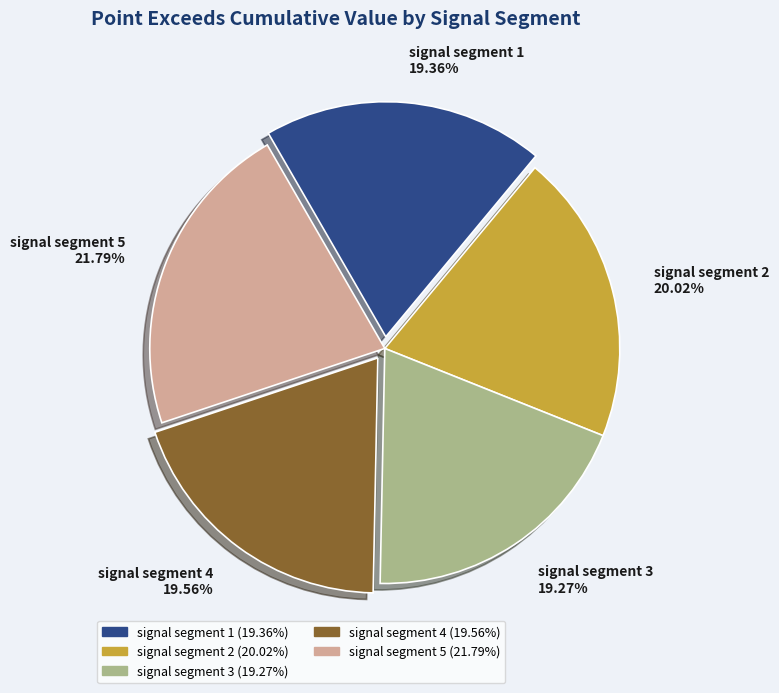

Which category has the biggest portion of the pie?

signal segment 5